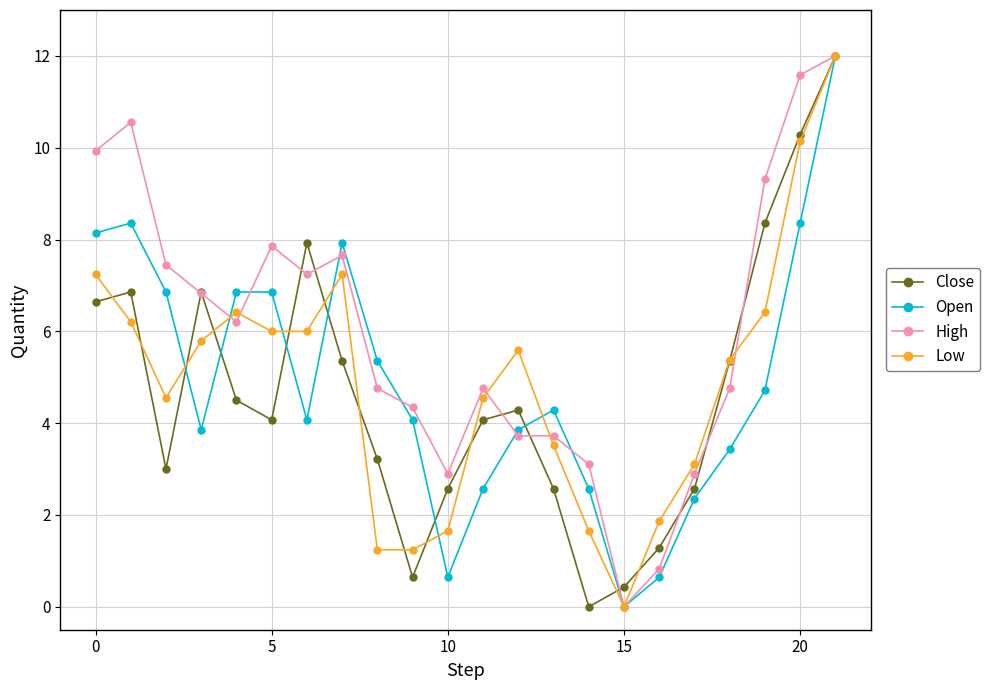

What is the highest value of the Open series?

12.0